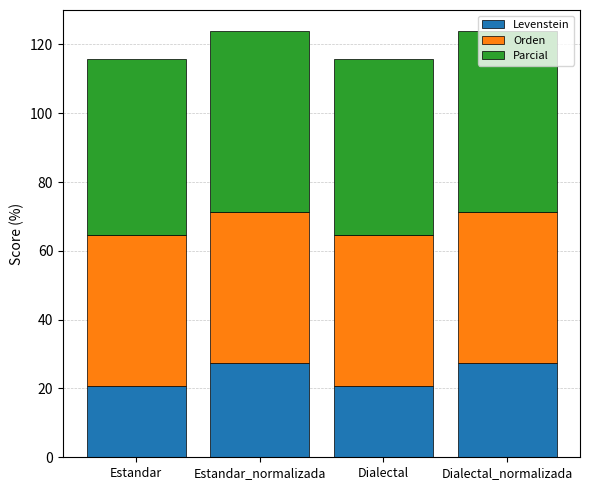

What are all the series names shown in the legend?

Levenstein, Orden, Parcial